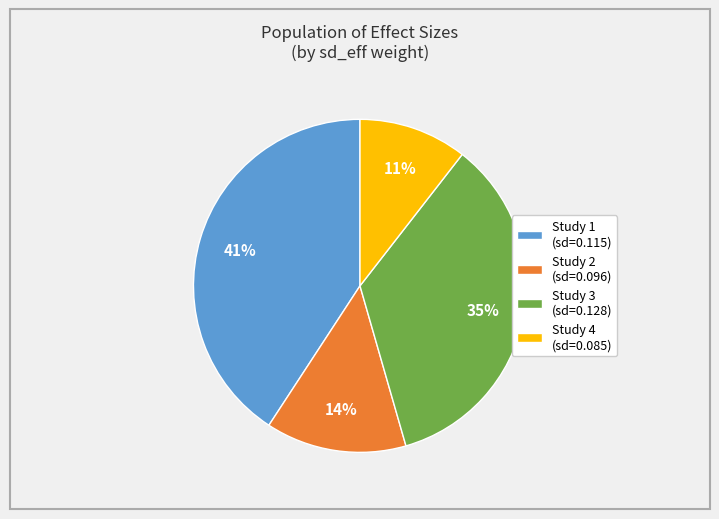

Count the number of slices in the pie.

4